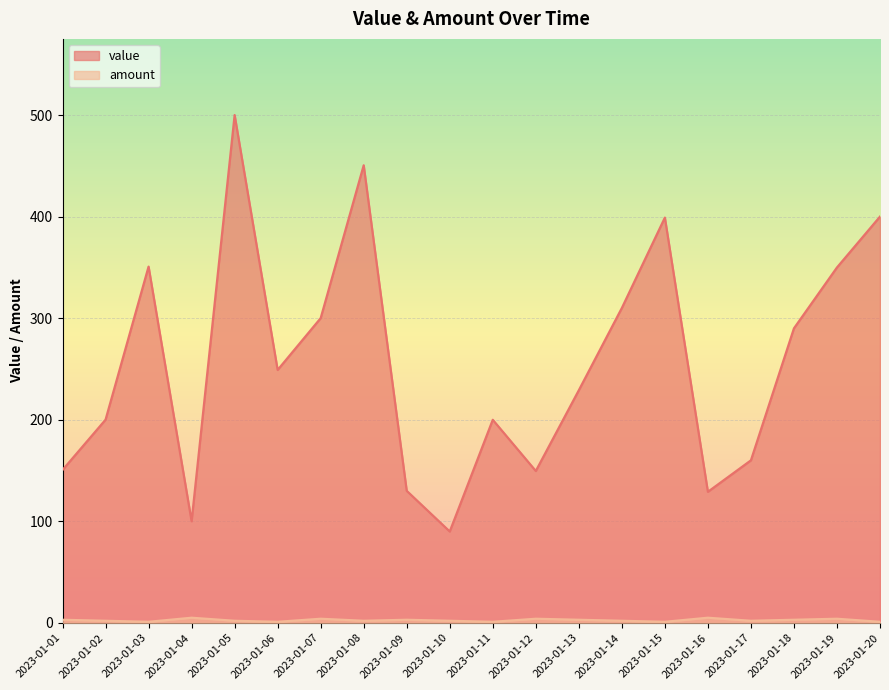

Reading left to right, transcribe all the data shown in this chart.

value: 150.5	200.0	350.8	100.0	500.0	249.0	300.0	450.5	129.9	89.9	199.9	149.5	229.0	310.0	399.0	129.0	160.0	289.9	349.9	400.0
amount: 3.0	2.0	1.0	5.0	2.0	1.0	4.0	2.0	3.0	2.0	1.0	4.0	3.0	2.0	1.0	5.0	2.0	3.0	4.0	1.0